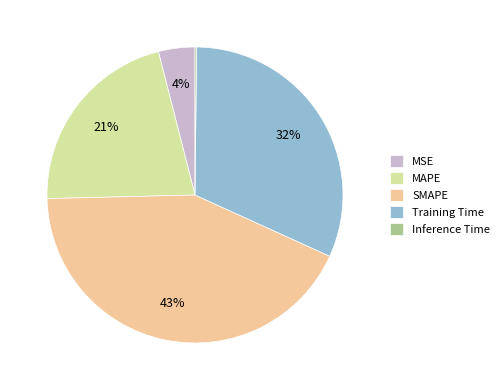

Is there a majority slice in this chart?

No